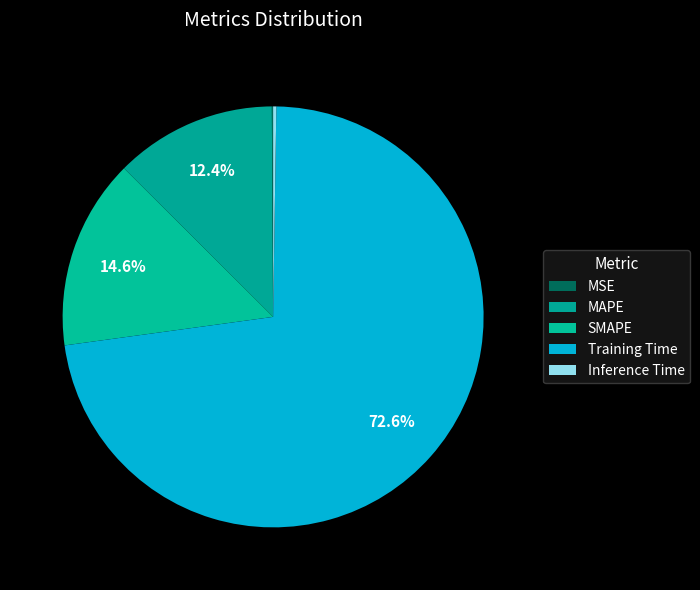

Which category has the smallest portion of the pie?

MSE